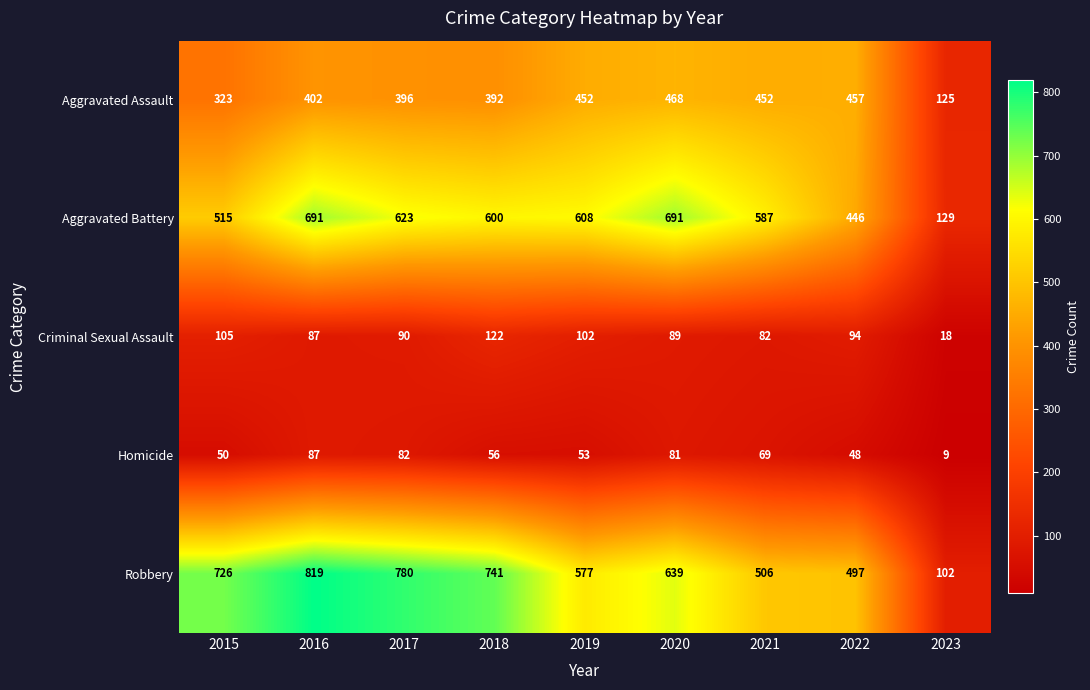

Which series has the largest total across all categories?

Robbery